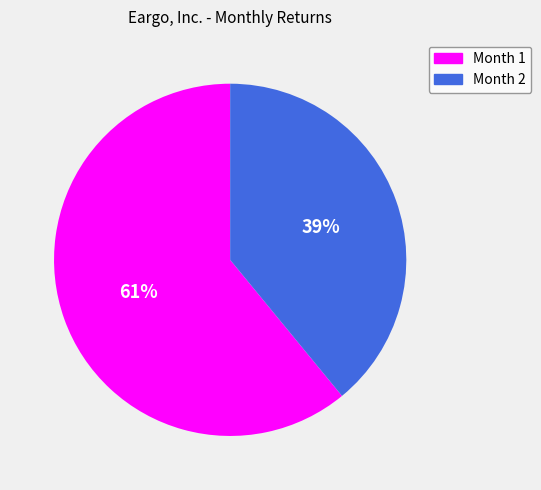

What is the majority slice?

Month 1